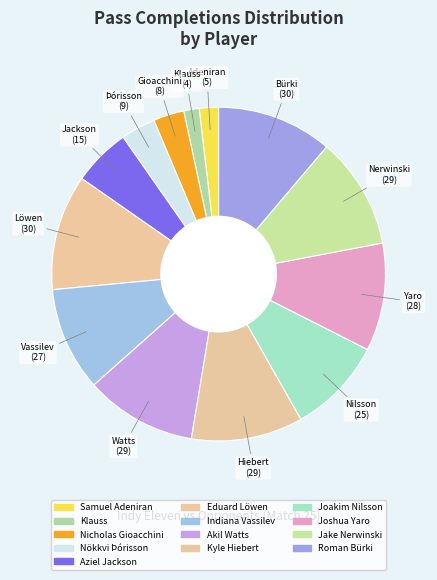

To the nearest percent, what is the difference between the Kyle Hiebert and Joakim Nilsson slice percentages?

1%